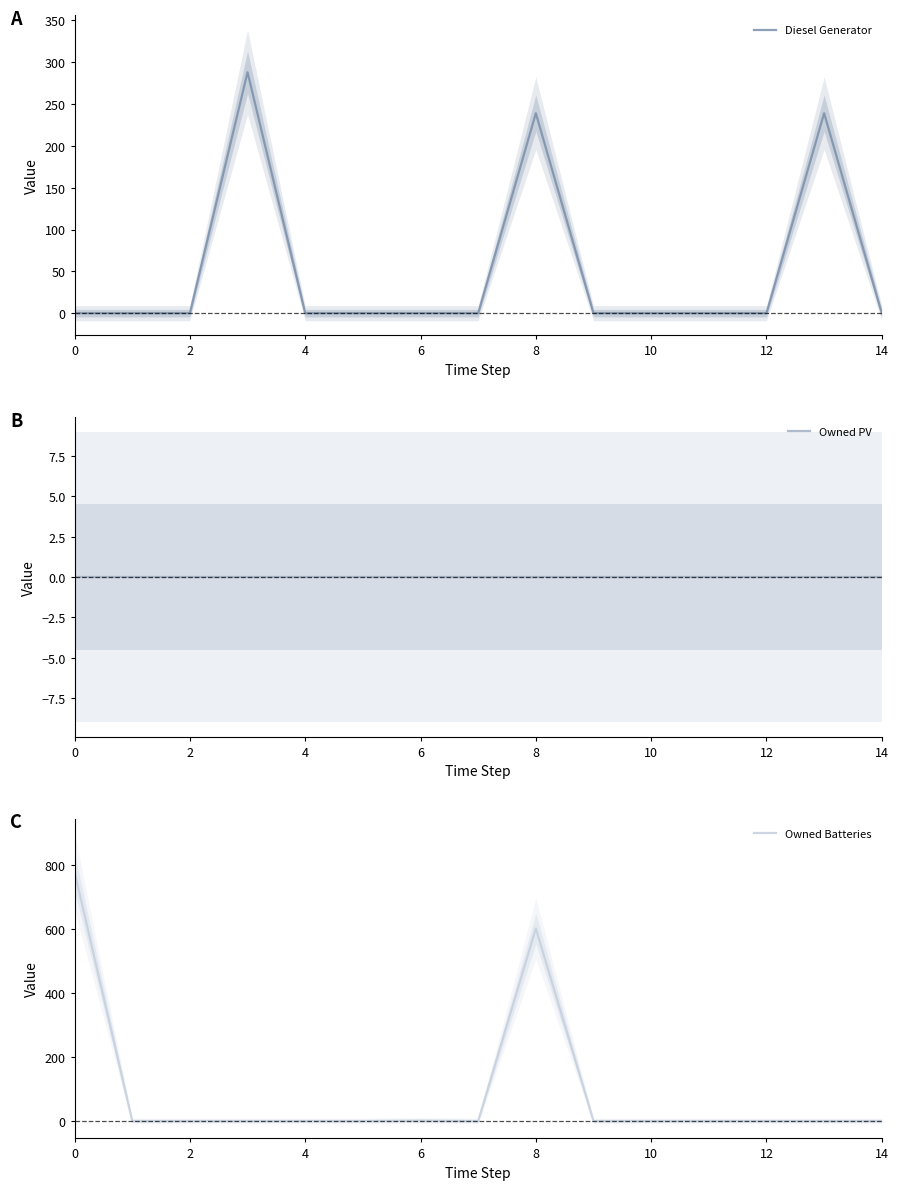

The value of Diesel Generator at 10 is 139. True or false?

False